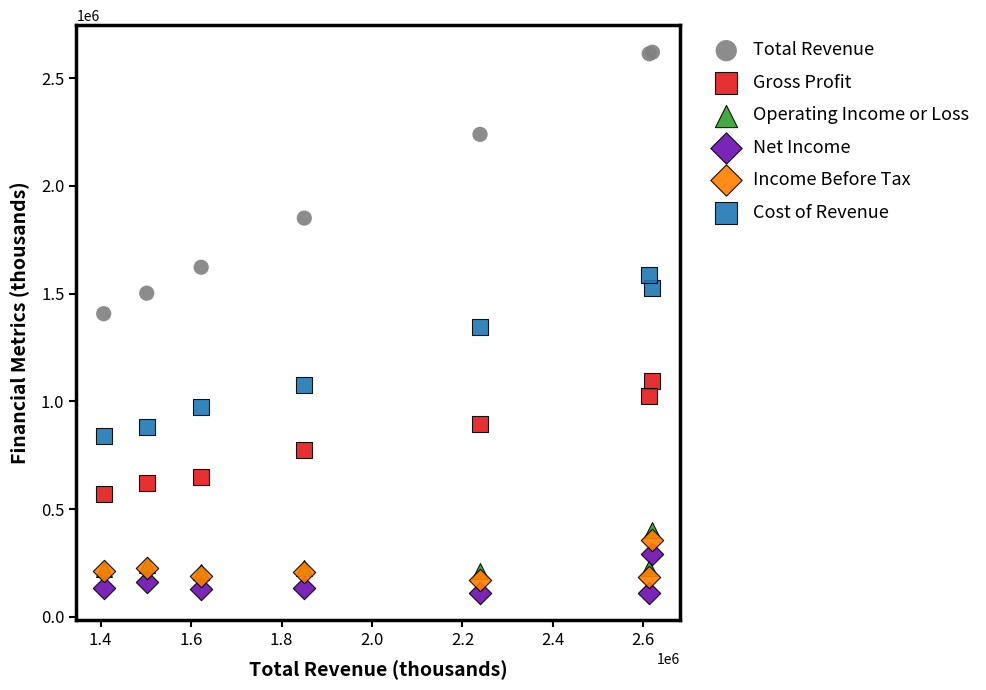

In the Total Revenue series, what Y value is closest to 2013400?

1850300